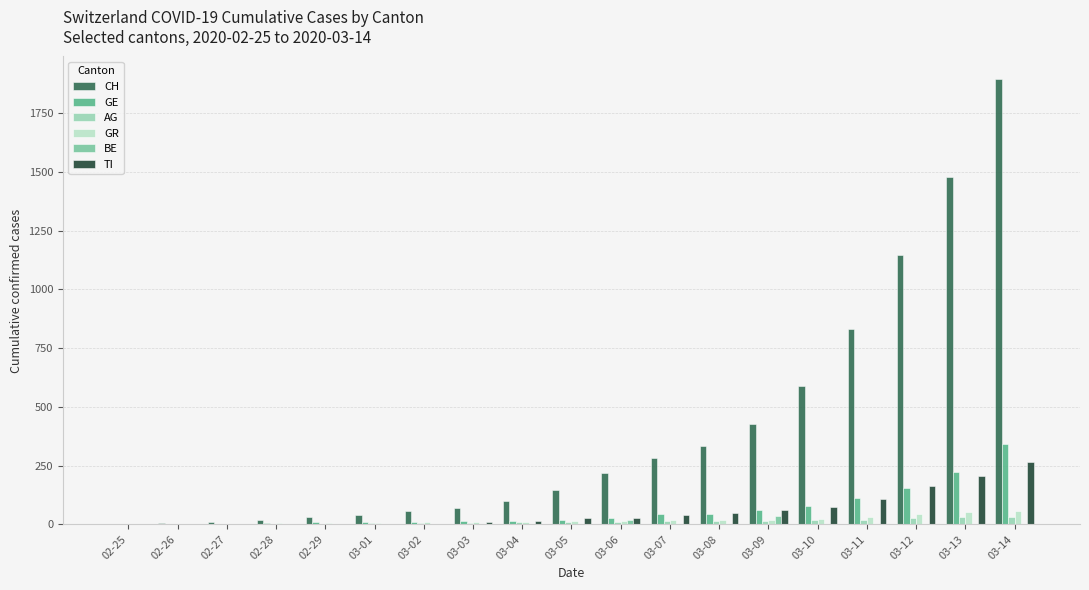

At which category is the sum across all series the highest?

03-14